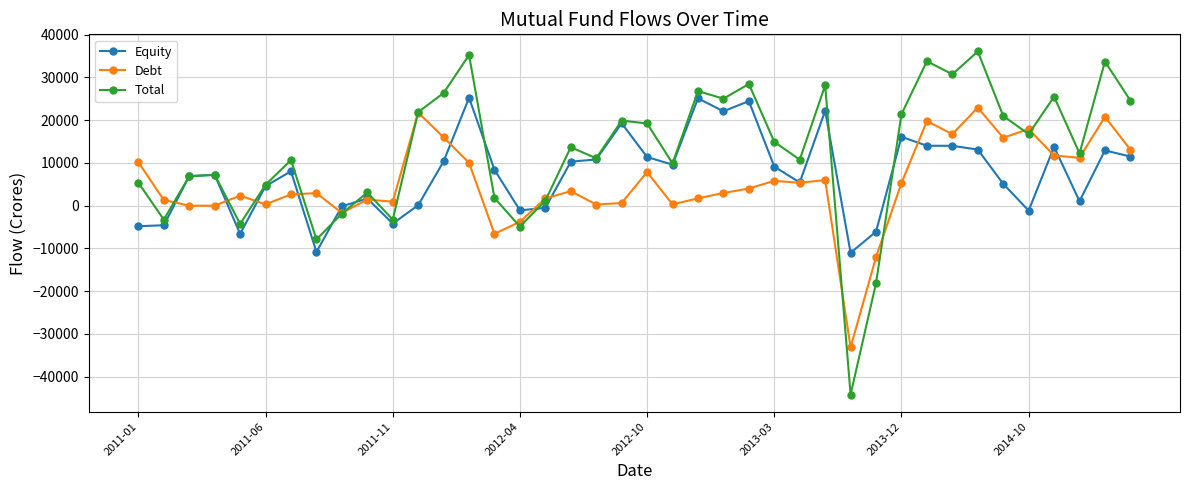

True or false: Total has more than 0 points higher than both neighbors.

True